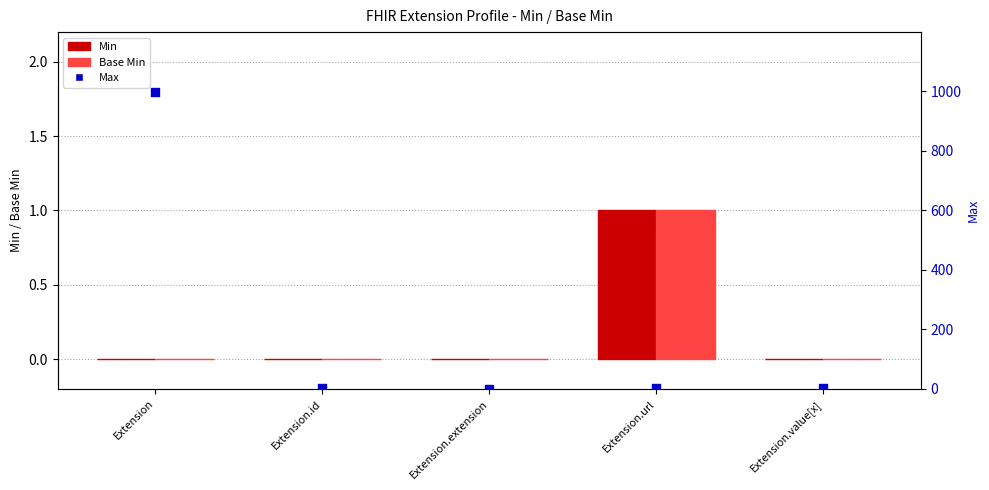

Is the value of Max at Extension.id greater than the value of Base Min at Extension.extension?

Yes